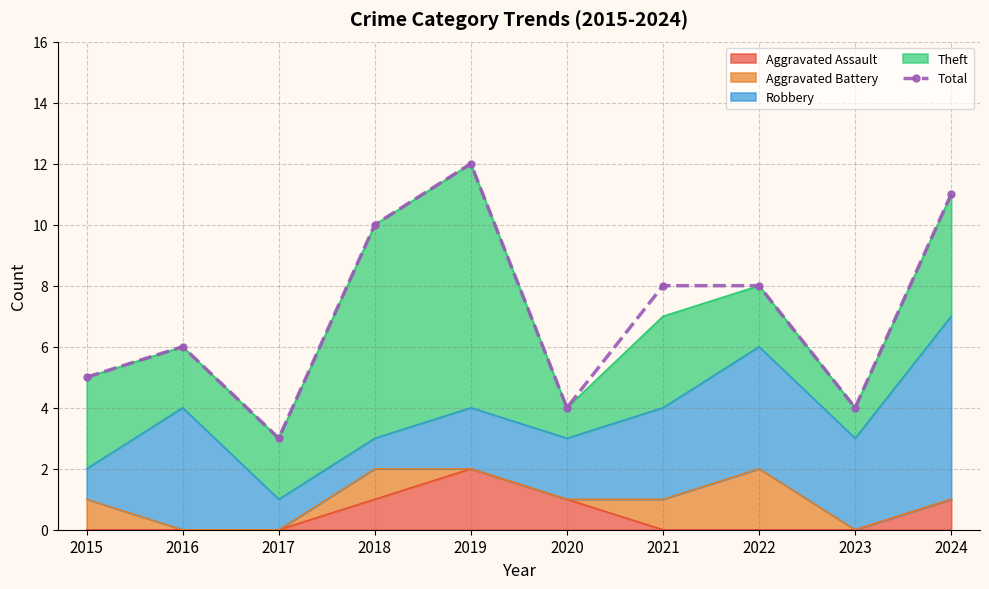

What is the sum of all values?

71